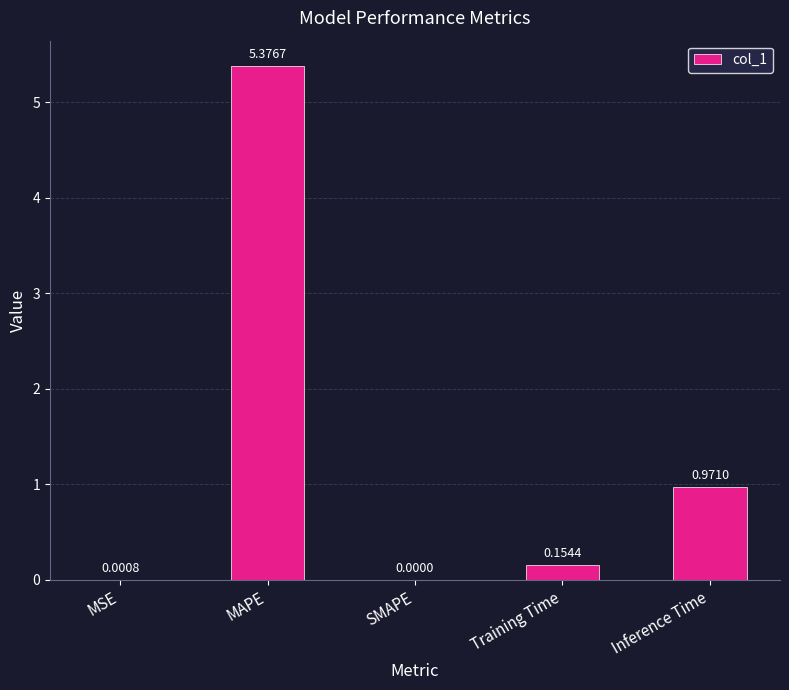

Where is the data nearest to the value 2?

Inference Time